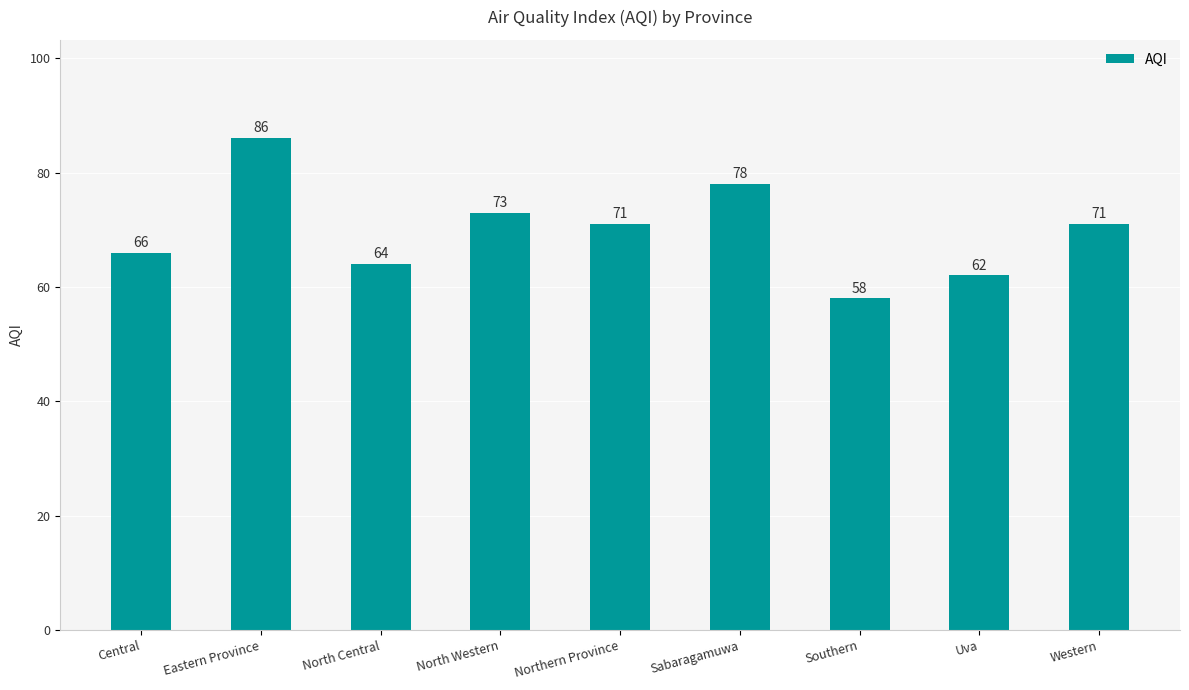

Reading right to left, transcribe all the data shown in this chart.

71	62	58	78	71	73	64	86	66